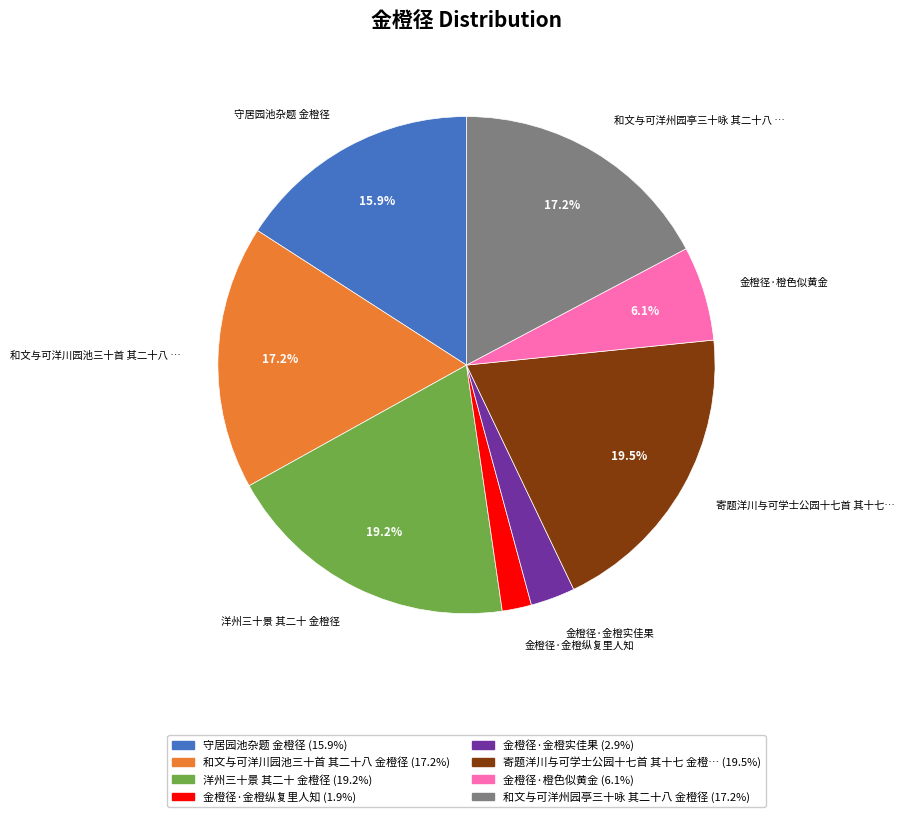

Is there any slice that represents more than half of the pie?

No